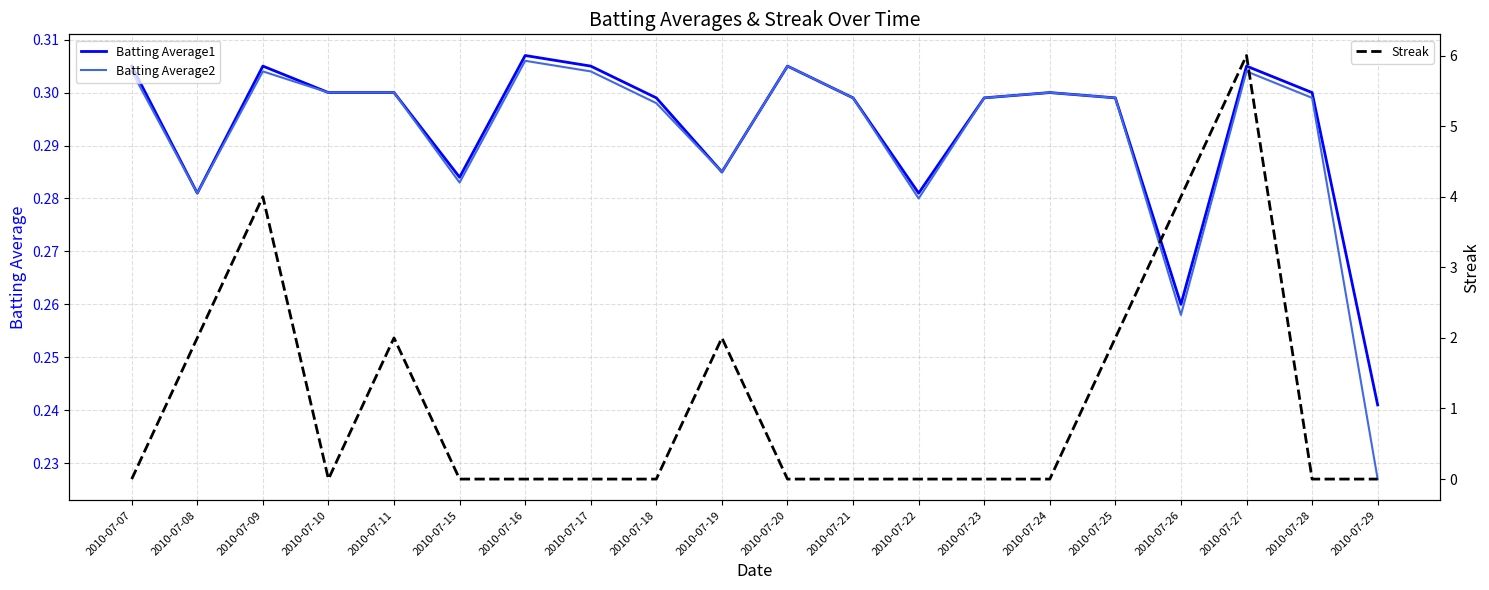

List the labels in order of Batting Average1 value, largest first.

2010-07-16, 2010-07-07, 2010-07-09, 2010-07-17, 2010-07-20, 2010-07-27, 2010-07-10, 2010-07-11, 2010-07-24, 2010-07-28, 2010-07-18, 2010-07-21, 2010-07-23, 2010-07-25, 2010-07-19, 2010-07-15, 2010-07-08, 2010-07-22, 2010-07-26, 2010-07-29